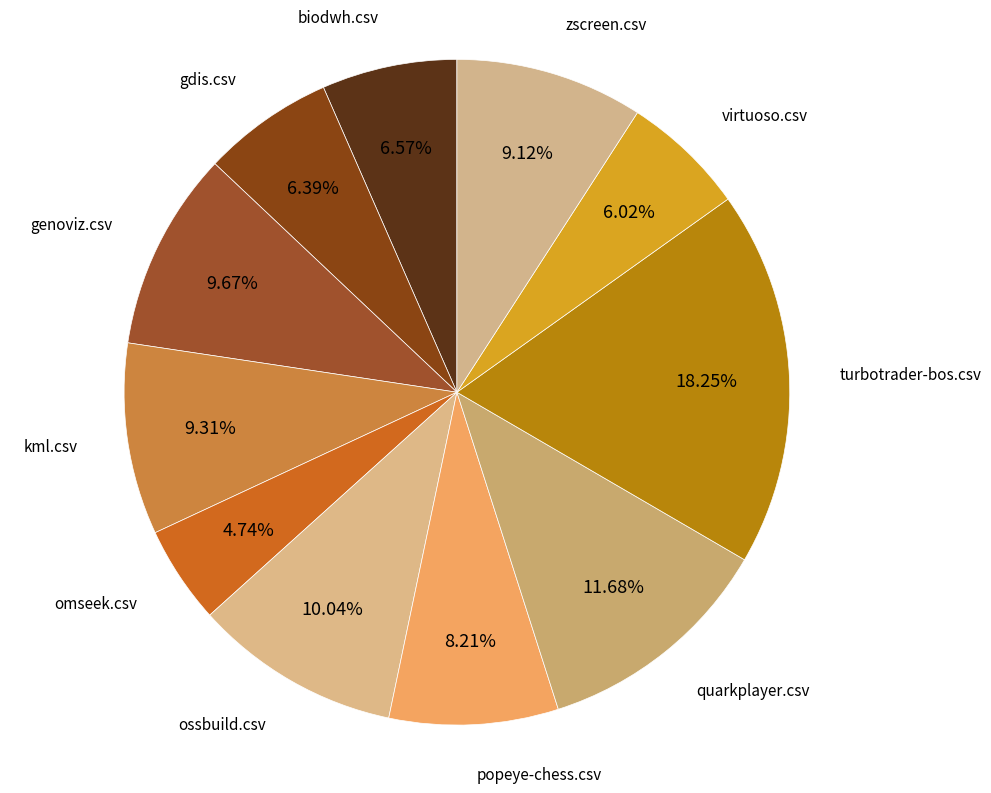

Between popeye-chess.csv and kml.csv, which is larger?

kml.csv